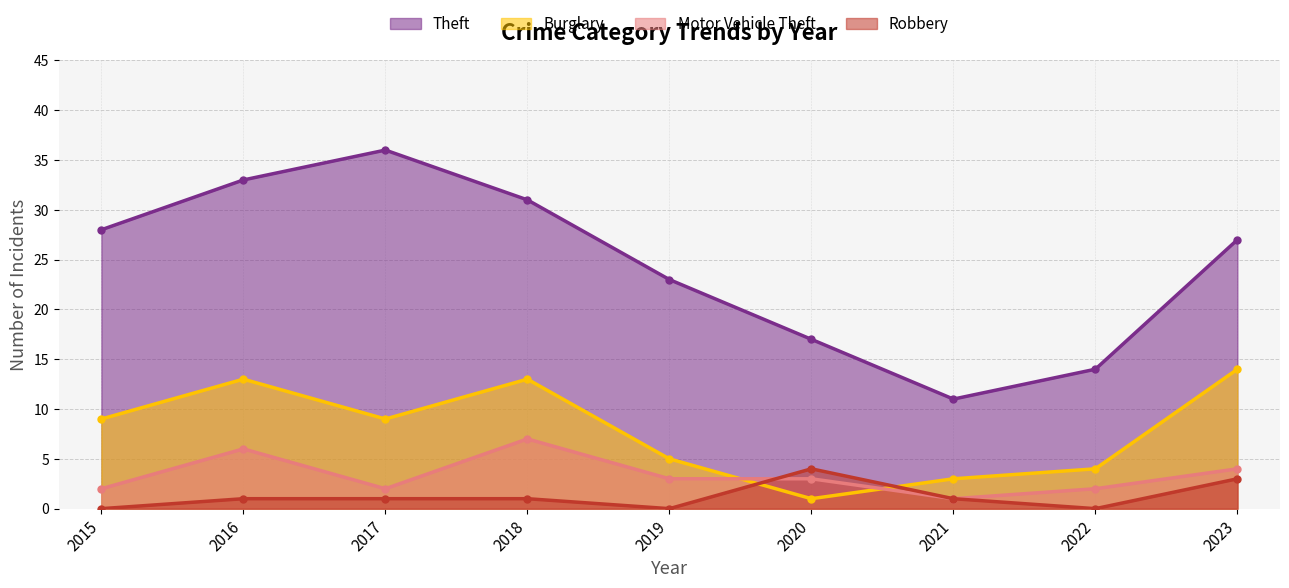

Reading left to right, extract all data points from this chart.

Theft: 2015=28	2016=33	2017=36	2018=31	2019=23	2020=17	2021=11	2022=14	2023=27
Burglary: 2015=9	2016=13	2017=9	2018=13	2019=5	2020=1	2021=3	2022=4	2023=14
Motor Vehicle Theft: 2015=2	2016=6	2017=2	2018=7	2019=3	2020=3	2021=1	2022=2	2023=4
Robbery: 2015=0	2016=1	2017=1	2018=1	2019=0	2020=4	2021=1	2022=0	2023=3